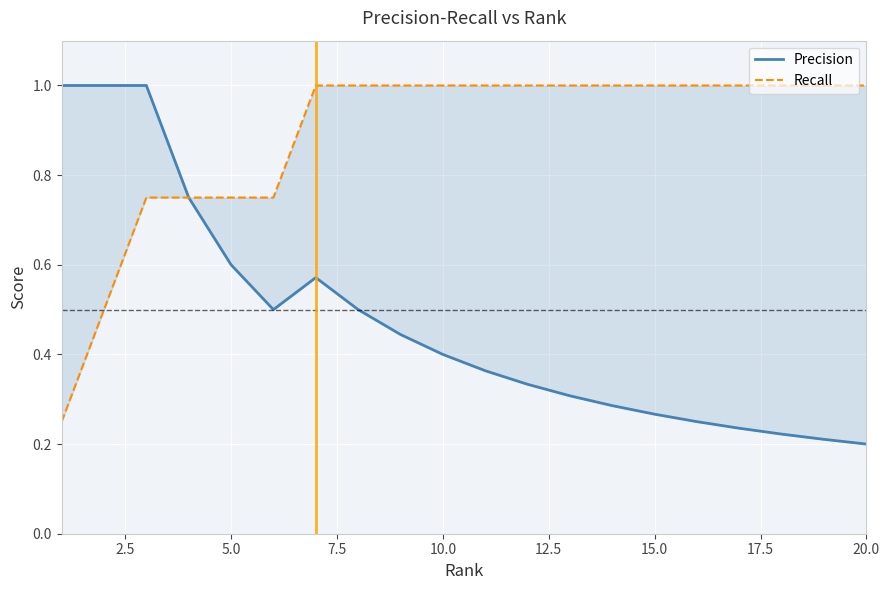

True or false: Precision has a value of 0.1 at 16.

False